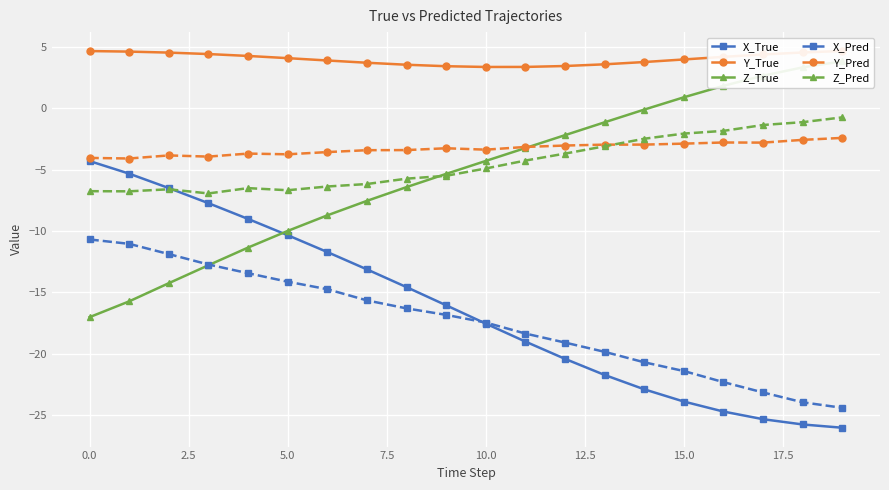

Where does the X_True series first go above -16?

0.0